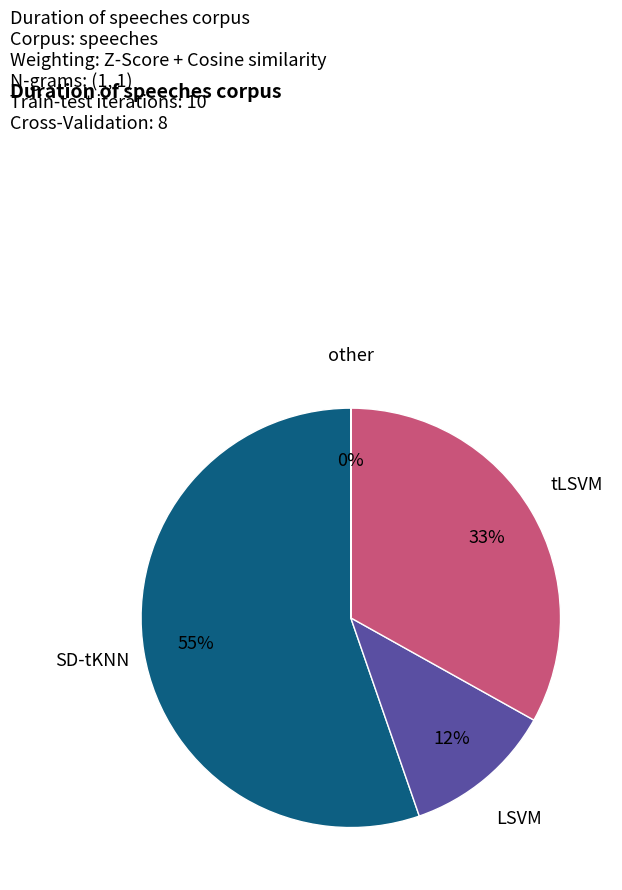

Is the sum of LSVM and SD-tKNN greater than half?

Yes